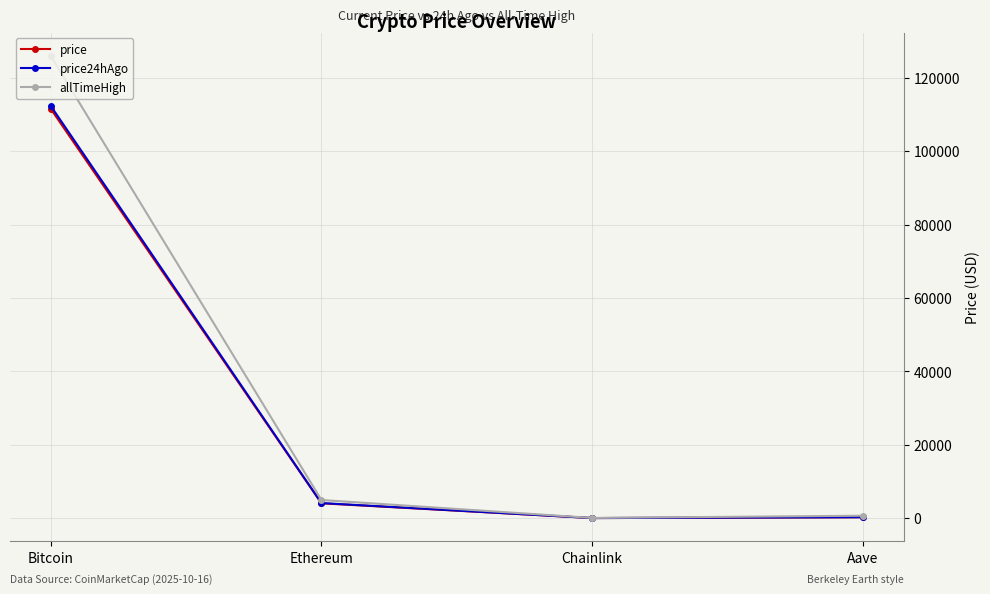

What is the total value across all series at Bitcoin?

350124.0